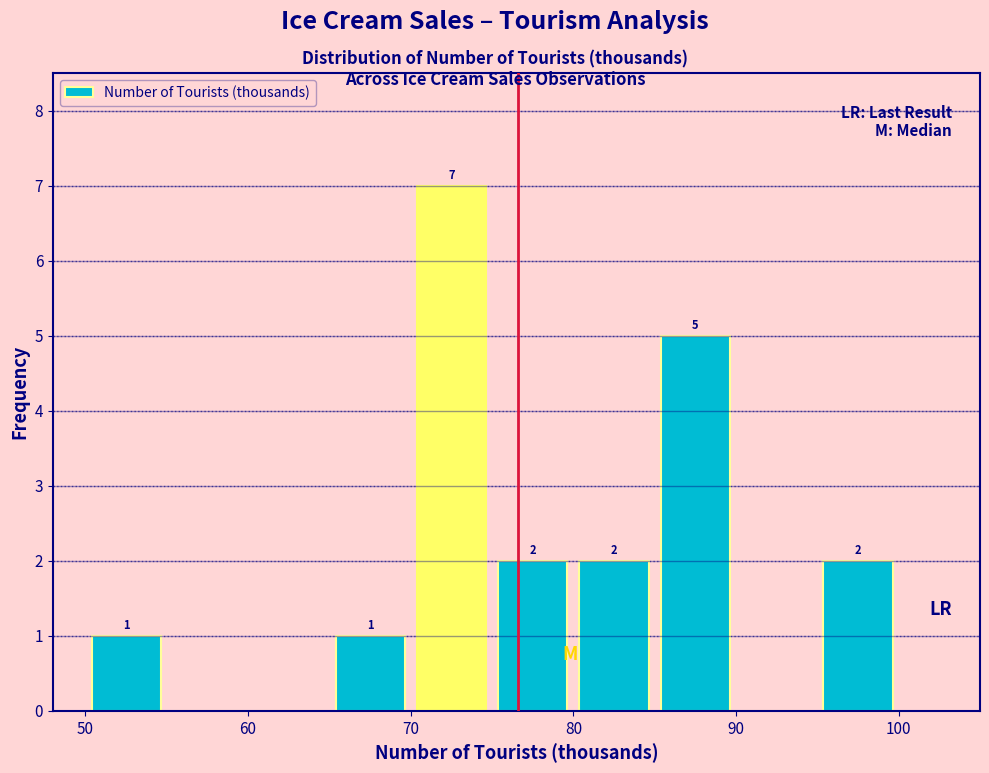

Which range on the x-axis has the tallest bar?

70 to 75